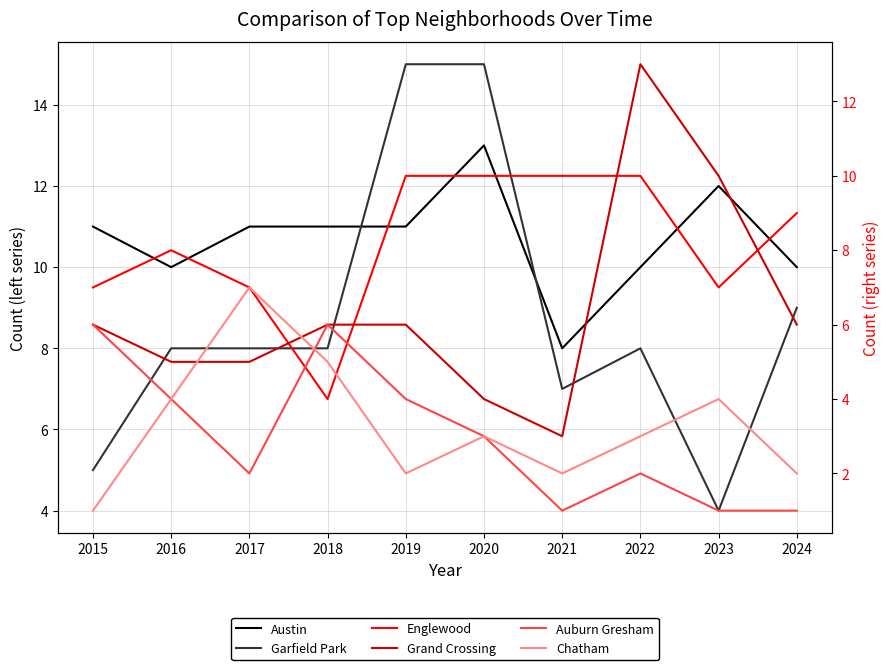

How many lines are shown in the chart?

6